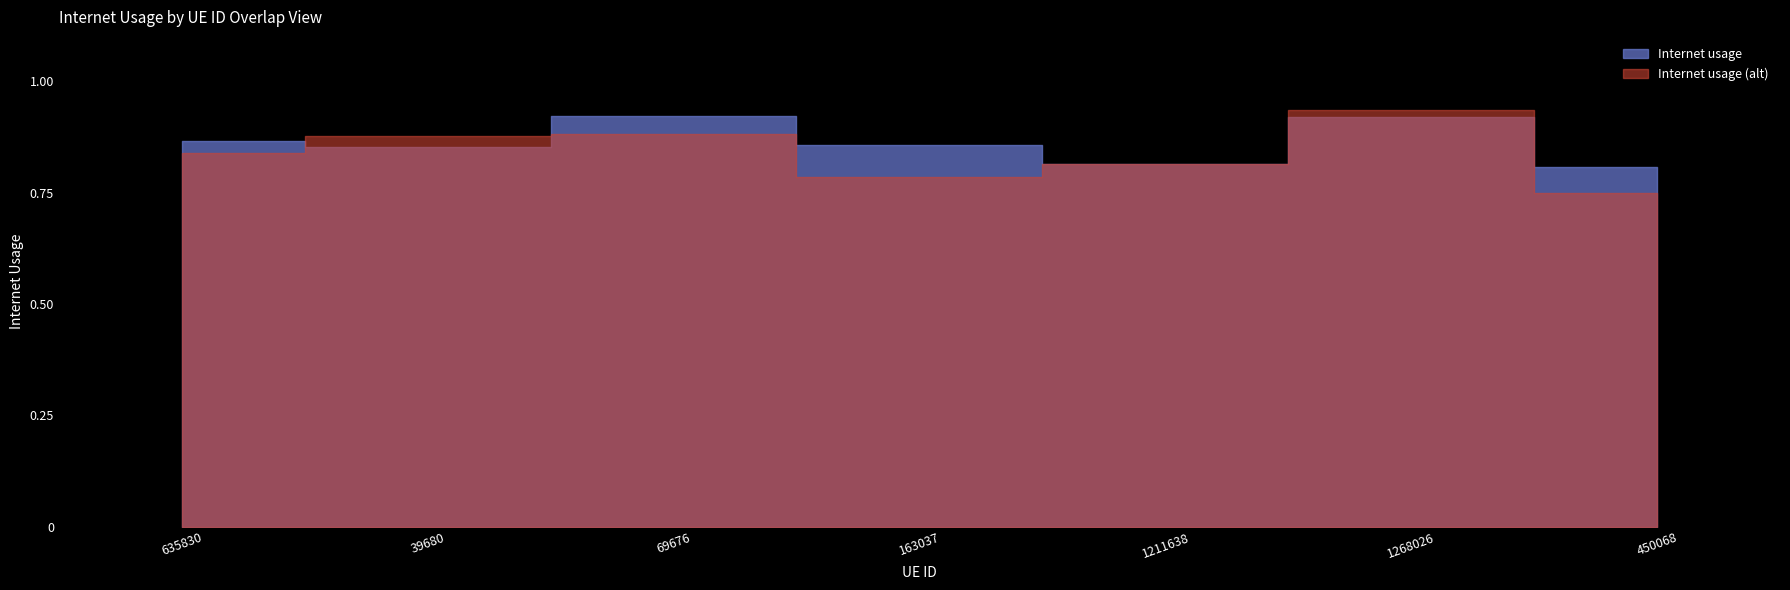

Reading left to right, extract all data points from this chart.

0.9	0.9	0.9	0.9	0.8	0.9	0.8